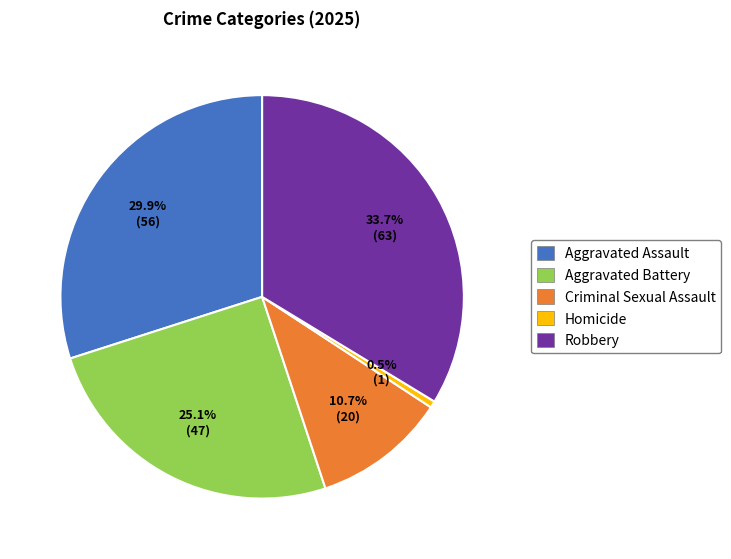

What portion of the pie excludes Aggravated Assault?

70.1%